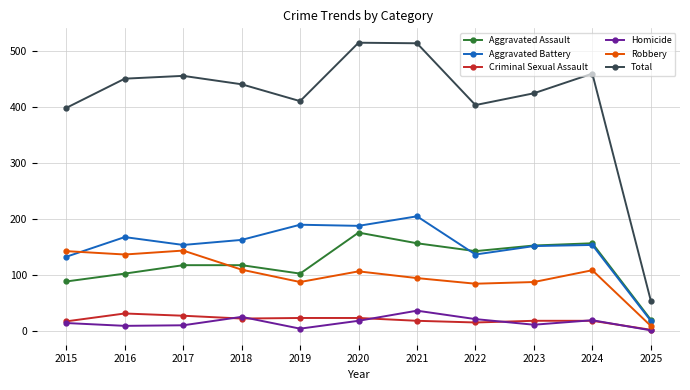

At which category does Total reach its first local peak?

2017